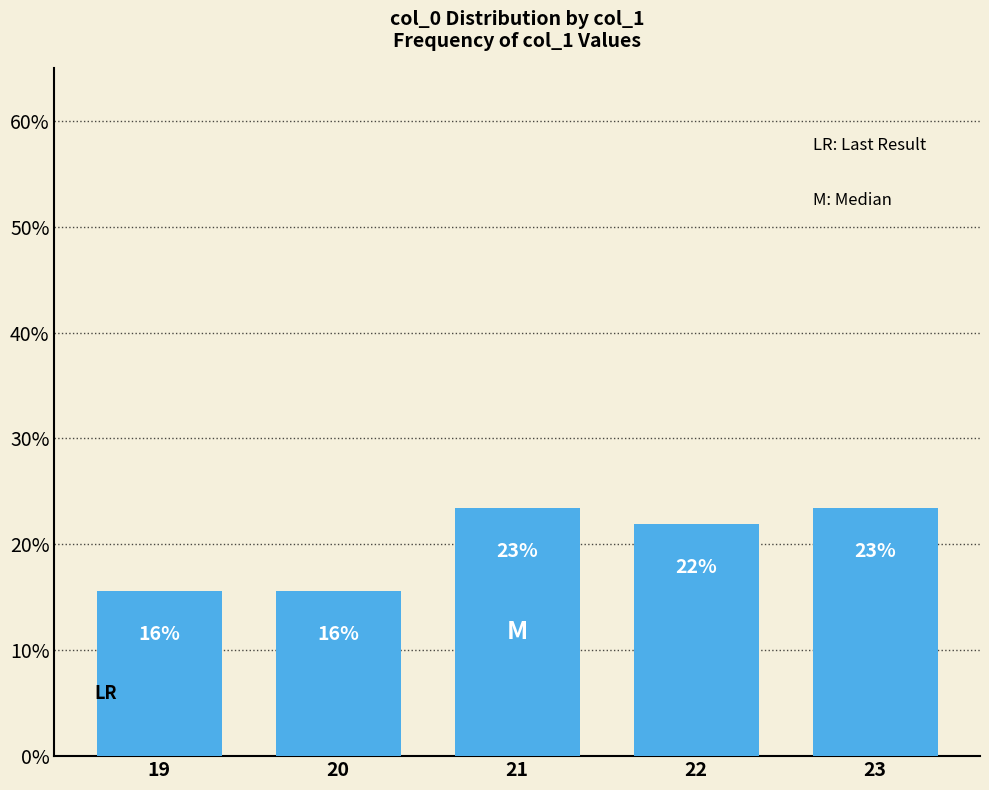

What is the value of the 4th bar from the left?

0.2